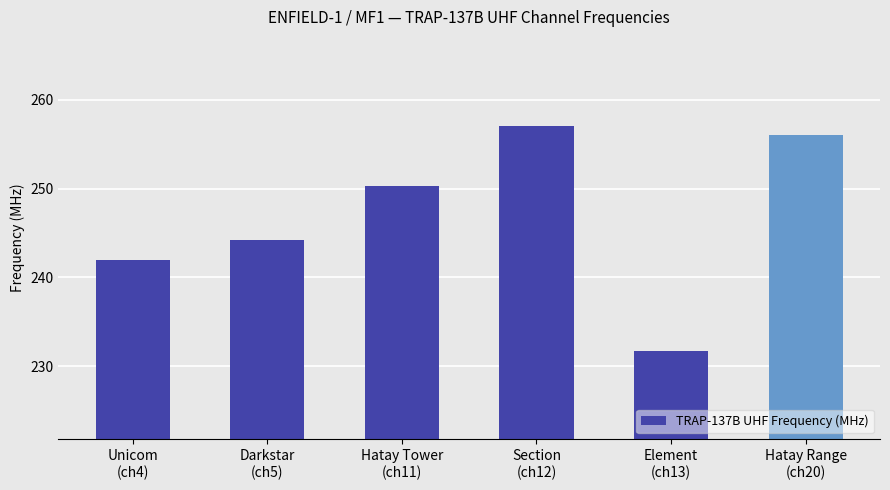

Rank the categories by value from highest to lowest.

Section
(ch12), Hatay Range
(ch20), Hatay Tower
(ch11), Darkstar
(ch5), Unicom
(ch4), Element
(ch13)